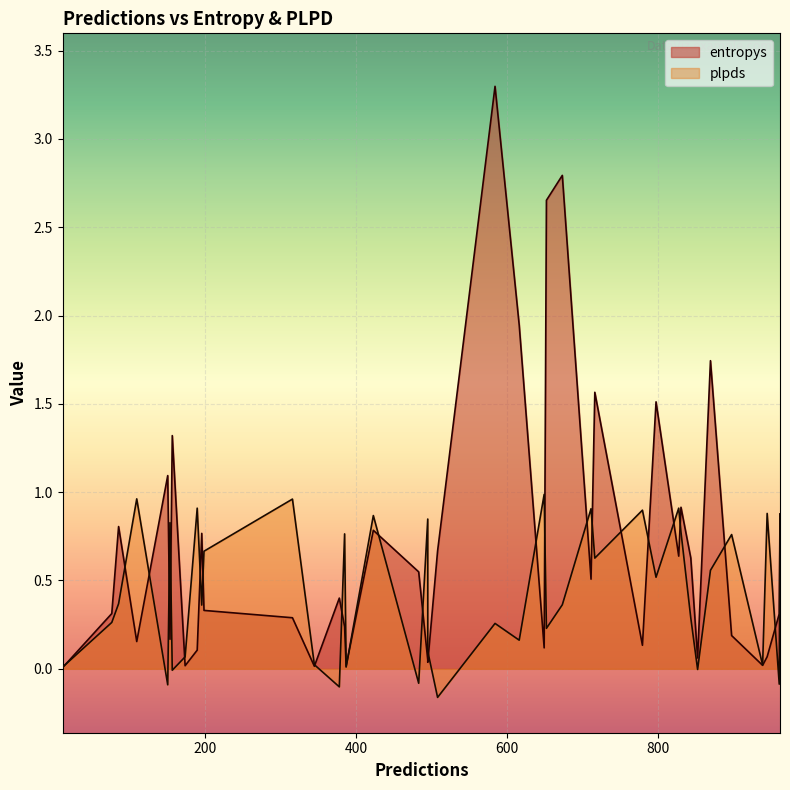

Rank the series at 508 from lowest to highest value.

plpds, entropys